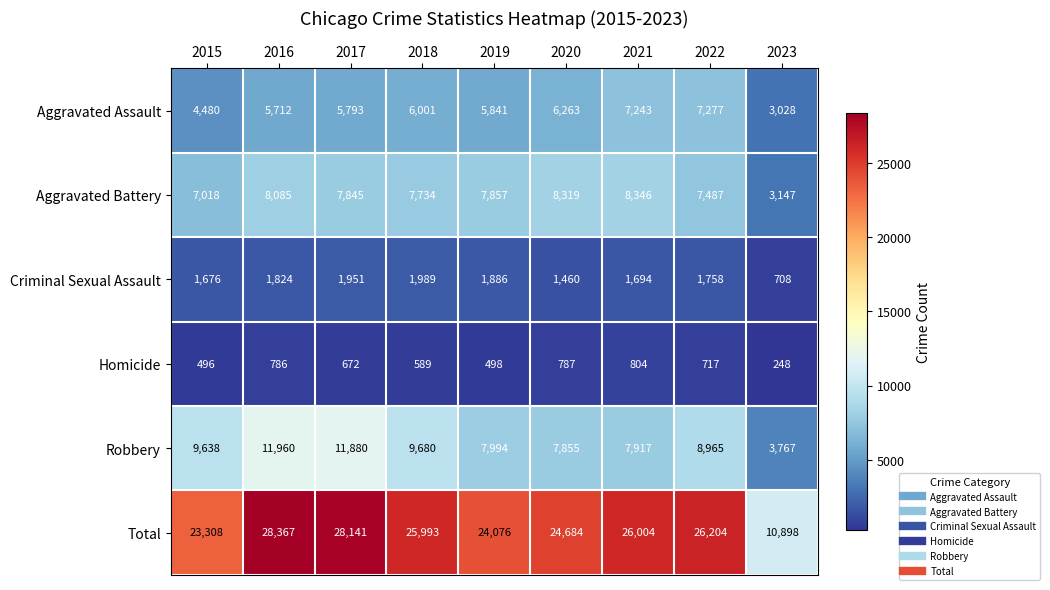

The value of Homicide at 2016 is 786. True or false?

True